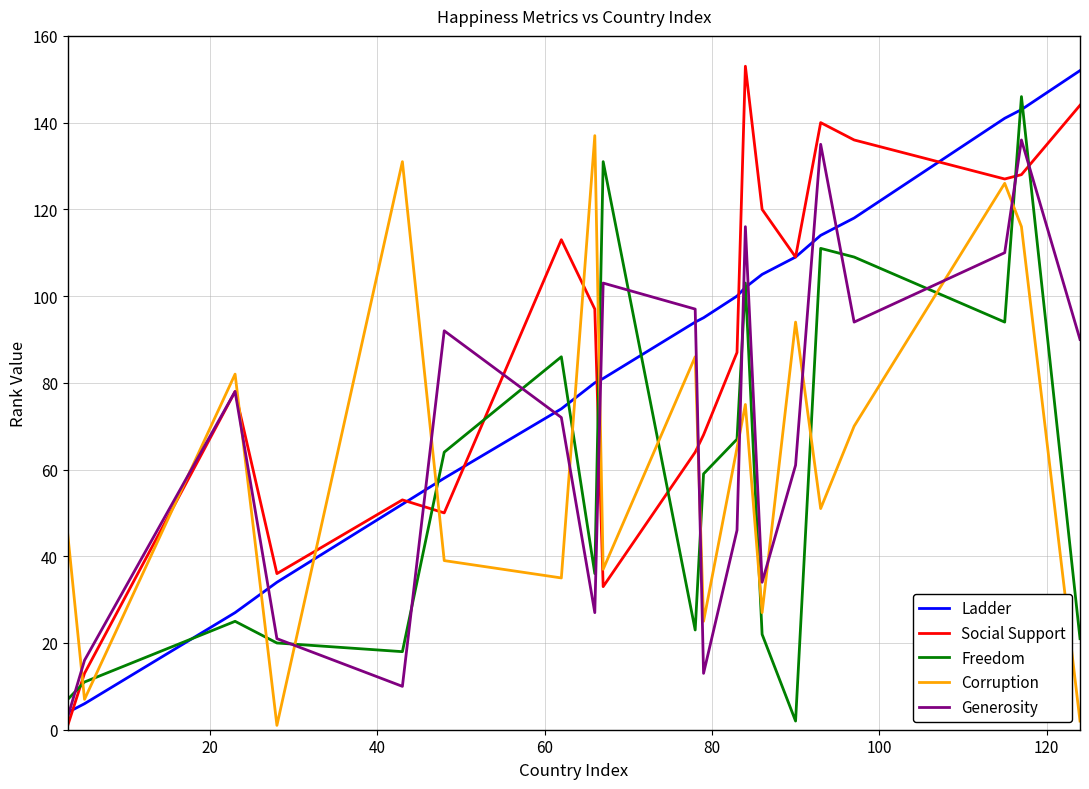

What is the difference between the maximum and second lowest values in the Generosity series?

126